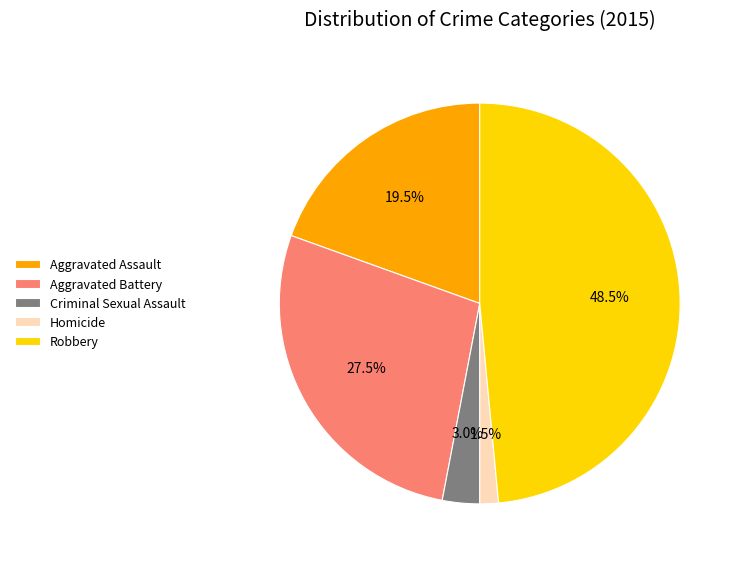

Which category has the smallest portion of the pie?

Homicide